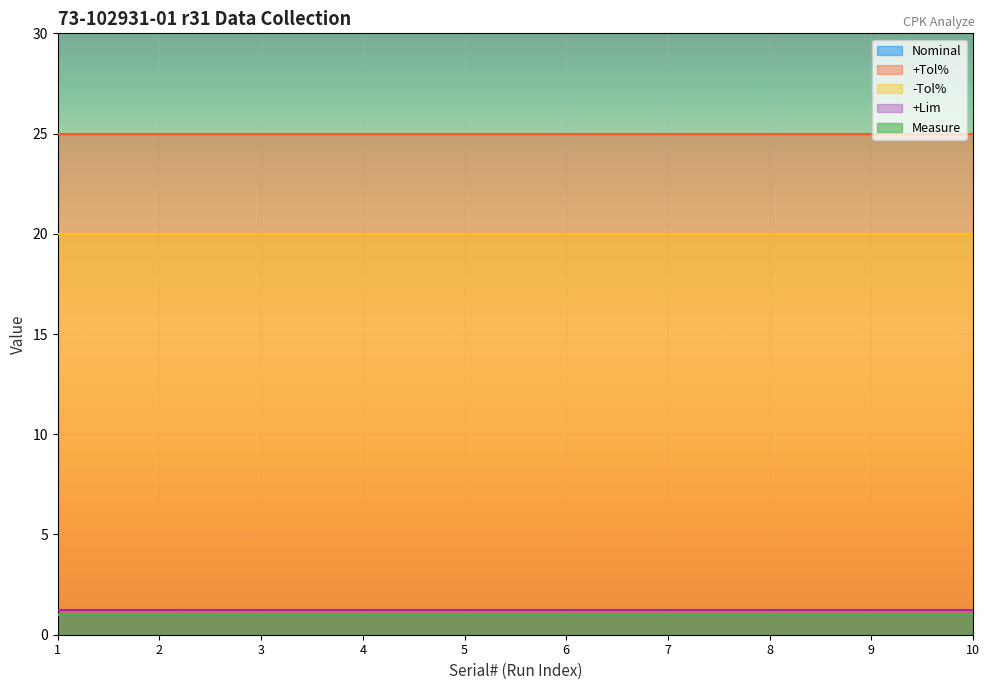

Is it true that +Tol% equals 43.3 at 4?

False